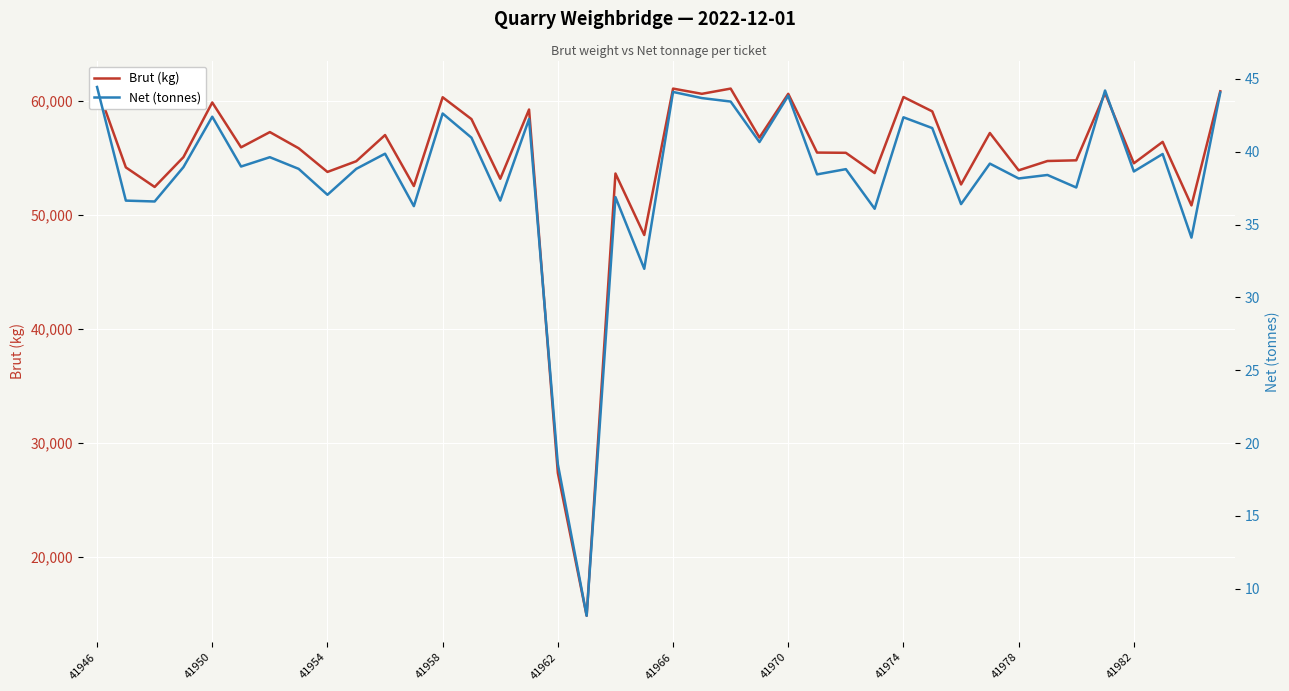

What is the minimum value shown in the chart?

8.1